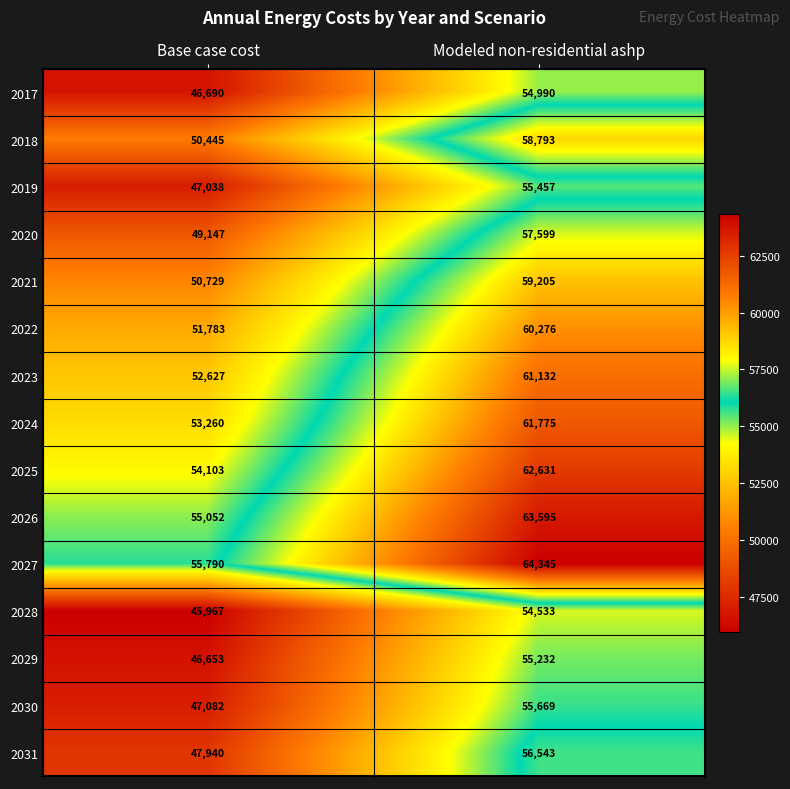

The value of 2019 at Base case cost is 47038. True or false?

True